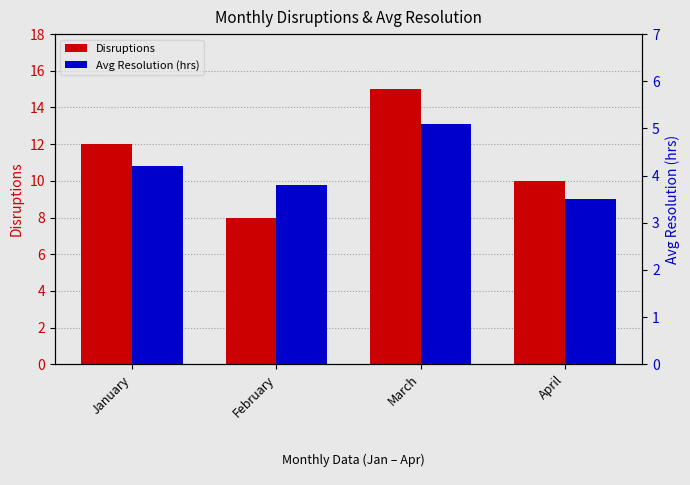

Between April and March, which is larger?

March